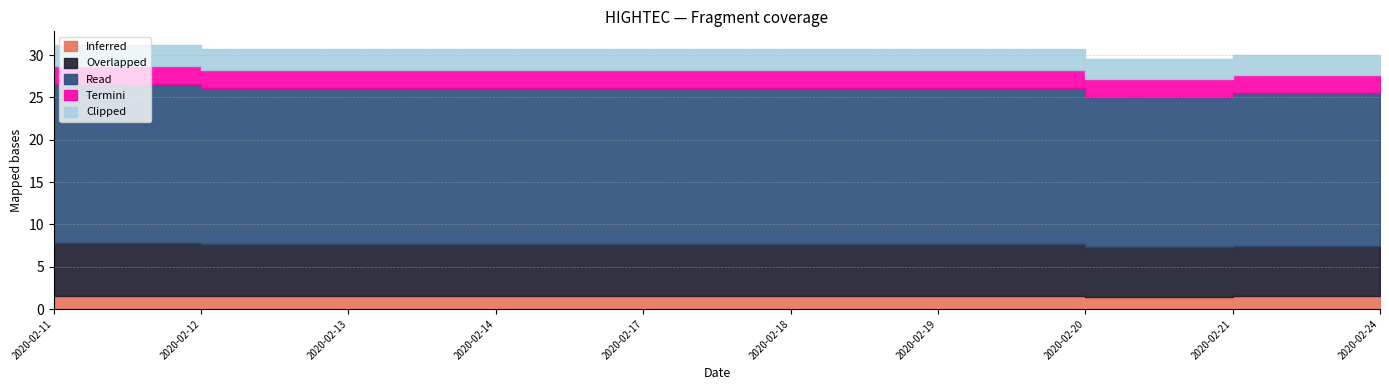

How many categories are shown in the chart?

10